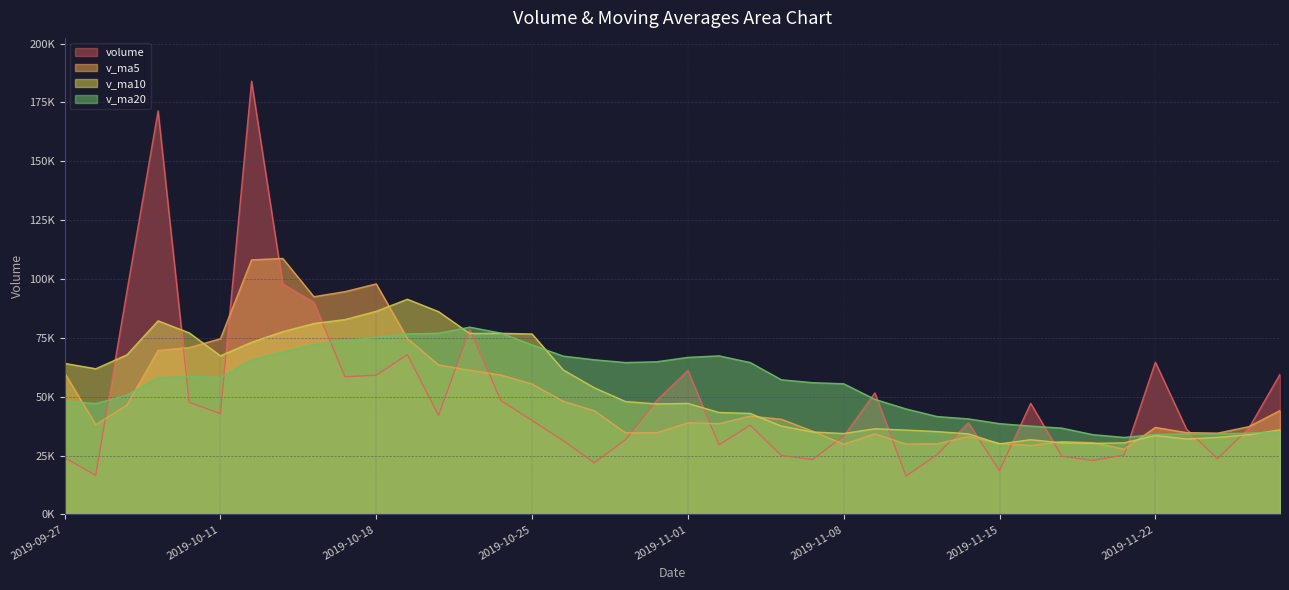

How many interior local valleys does the v_ma5 series have?

9